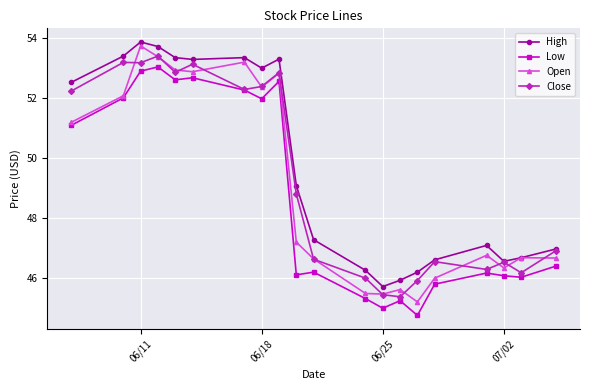

Rank the series by their average value, from highest to lowest.

High, Close, Open, Low